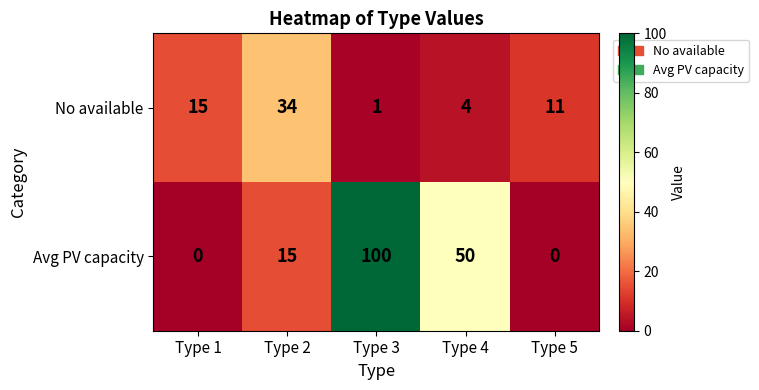

At which category does the chart reach its peak across all series?

Type 3